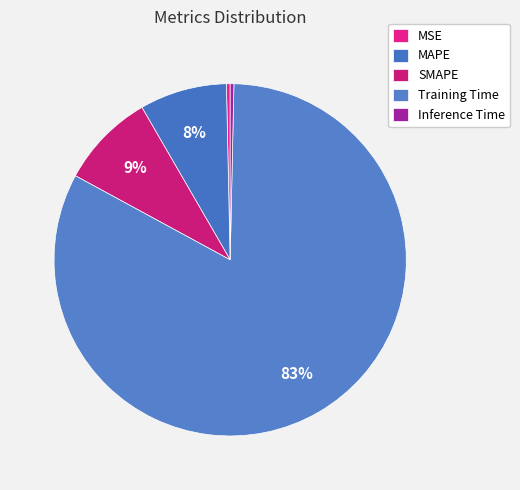

How many slices are in this pie chart?

5